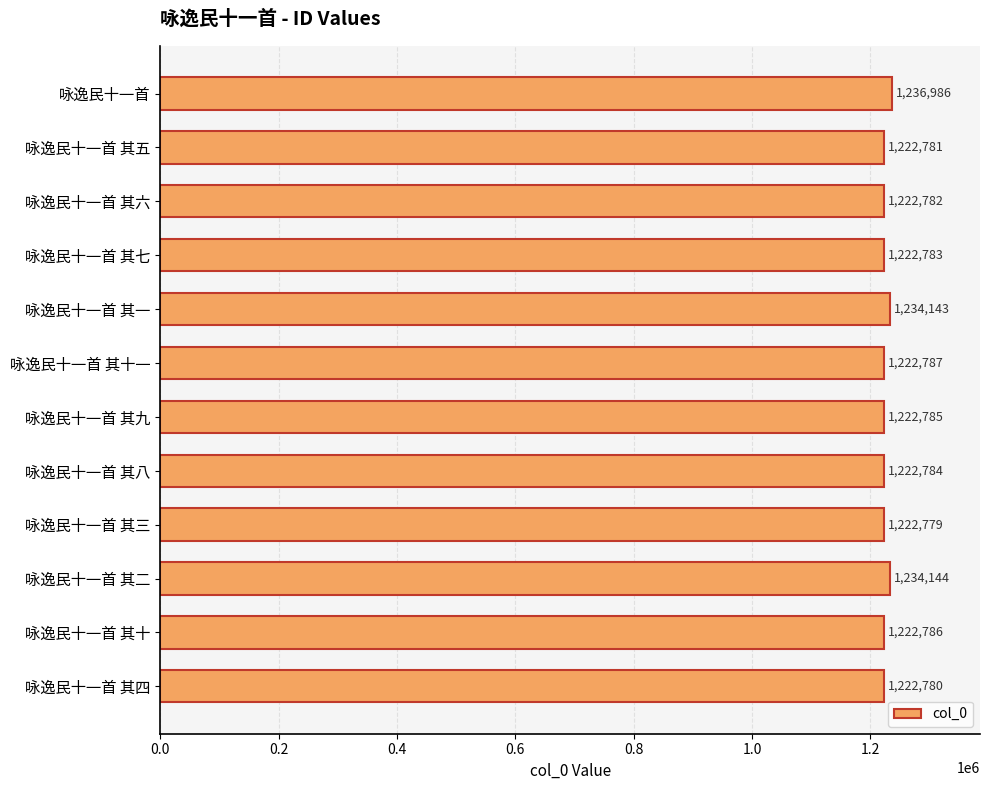

Reading top to bottom, extract all data points from this chart.

1236986	1222781	1222782	1222783	1234143	1222787	1222785	1222784	1222779	1234144	1222786	1222780